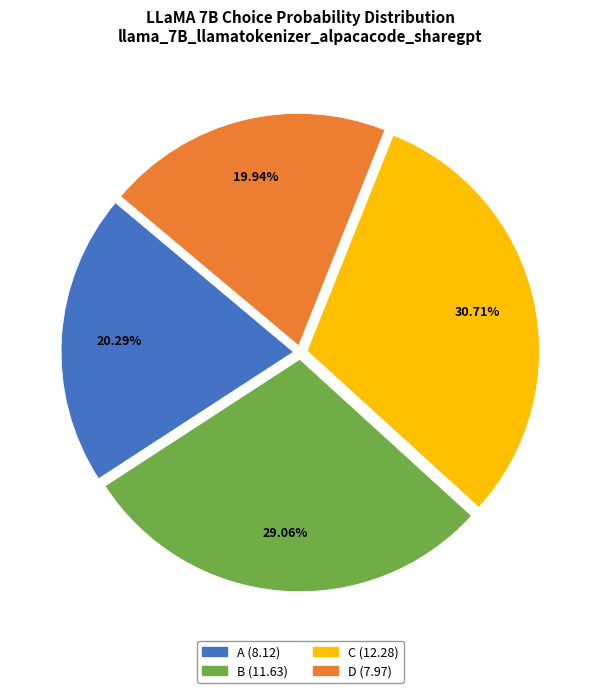

How many segments does this pie chart have?

4